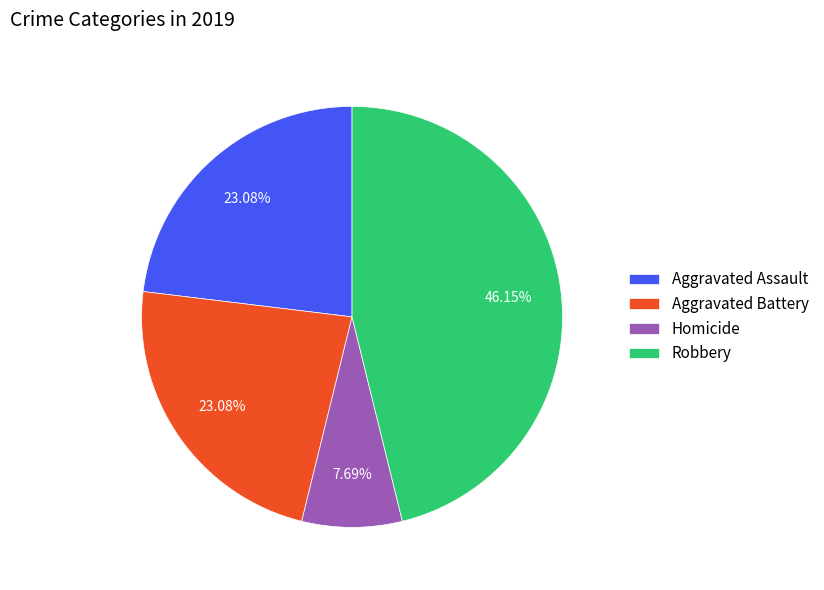

Combined, what portion of the pie is Aggravated Assault and Homicide?

30.8%